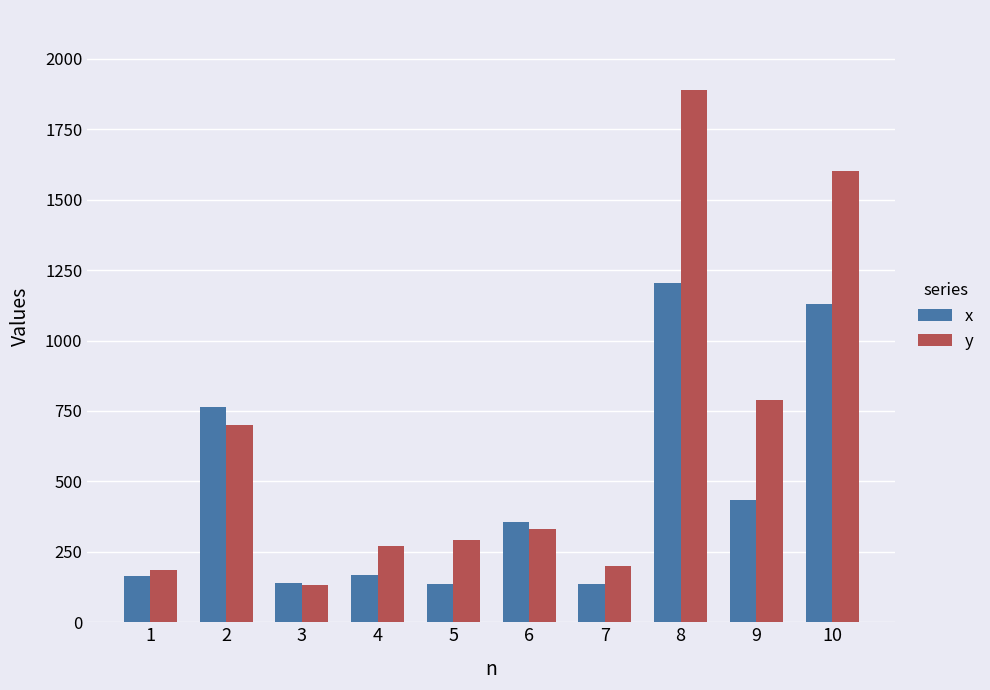

What is the highest value of the y series?

1890